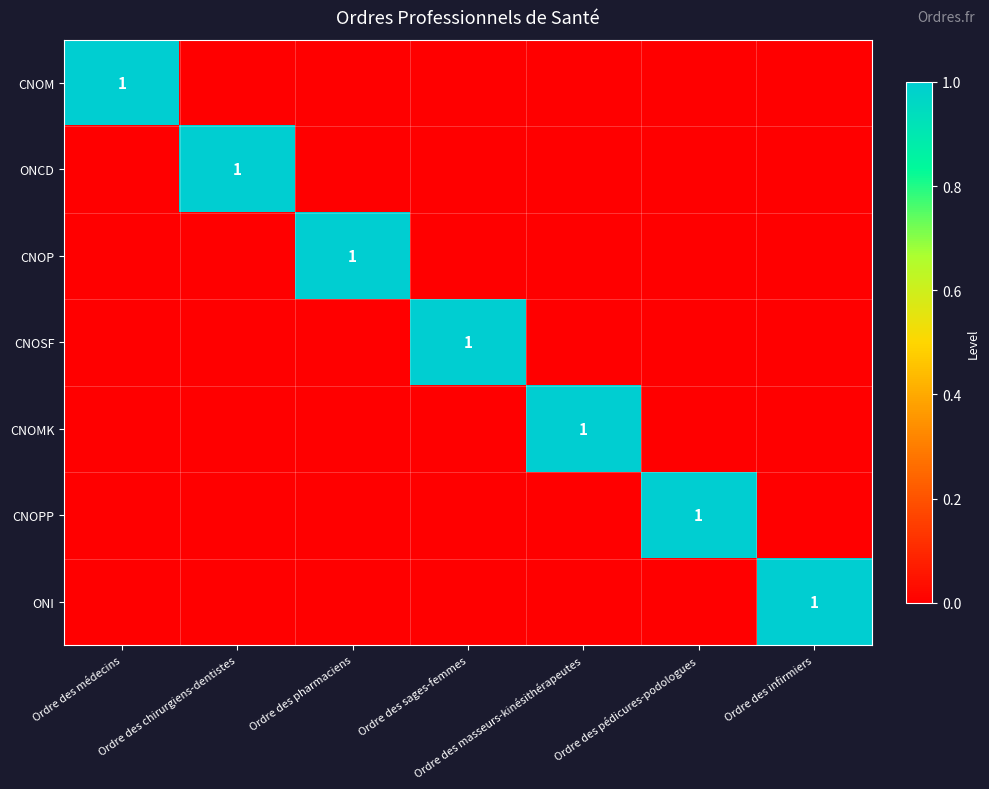

What is the spread (max minus min) of values at Ordre des masseurs-kinésithérapeutes?

1